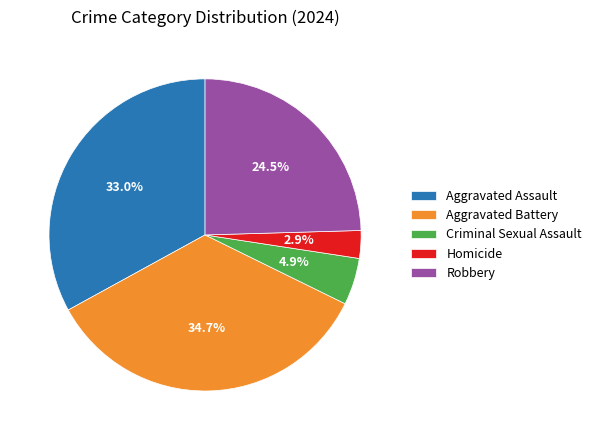

The Criminal Sexual Assault slice represents 5% of the pie. True or false?

True